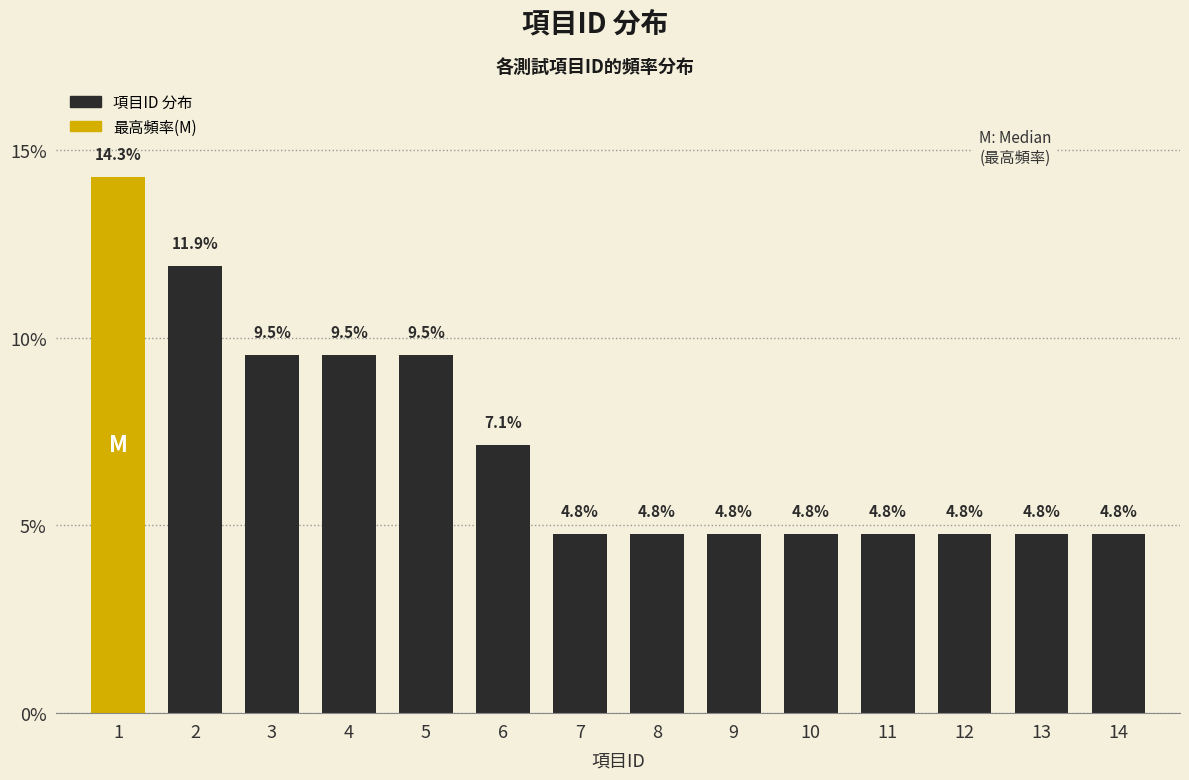

Reading left to right, what are all the values shown in this chart?

14.3	11.9	9.5	9.5	9.5	7.1	4.8	4.8	4.8	4.8	4.8	4.8	4.8	4.8